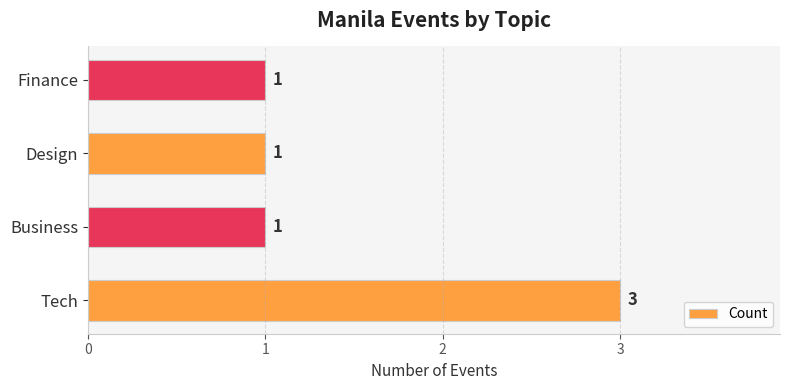

How many data points does each series have?

4